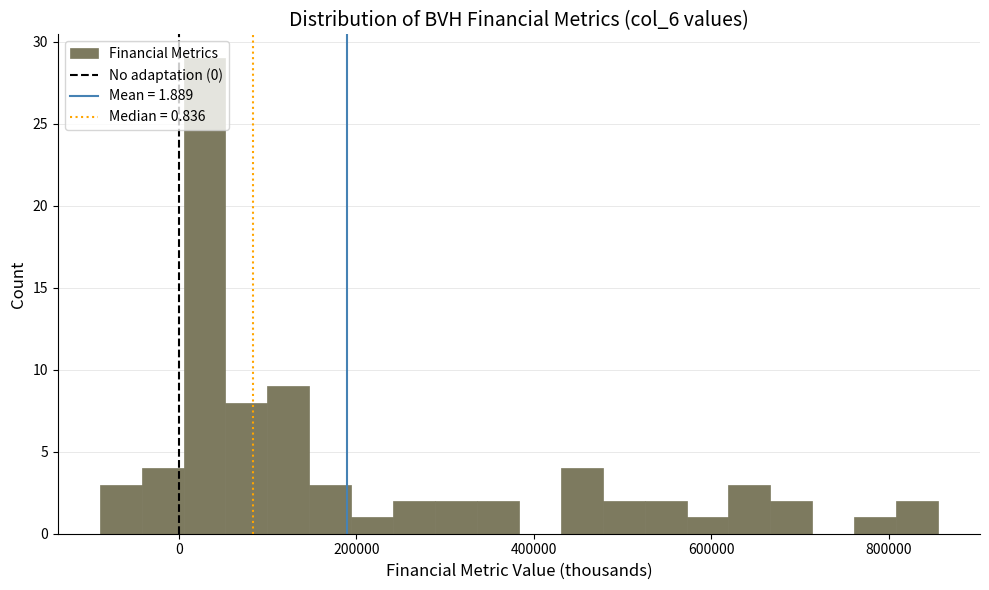

Around what value on the x-axis is the tallest bar? Give the approximate position of its centre, as read against the axis.

20000